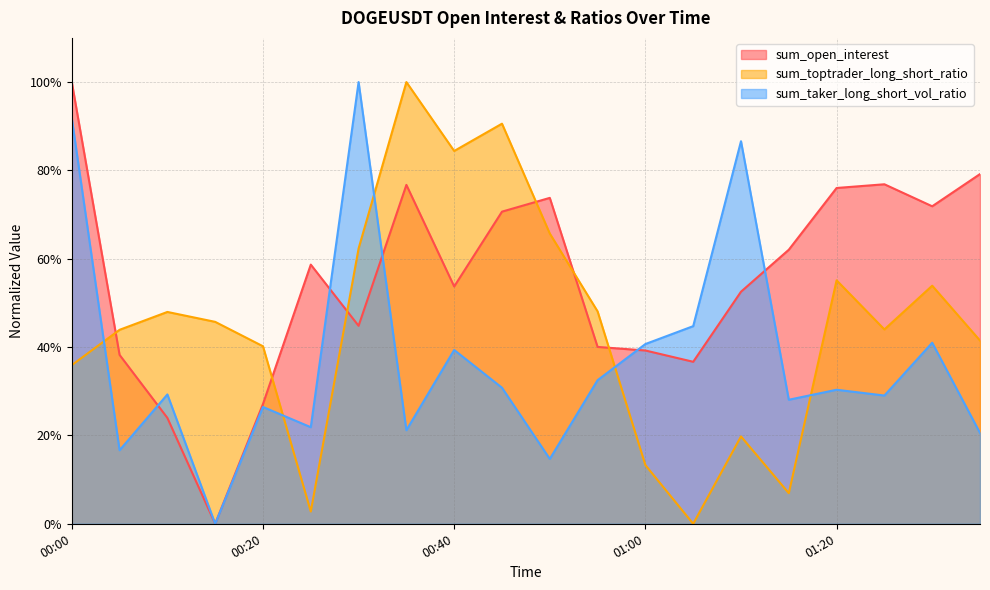

Read the sum_open_interest value at 00:20.

0.3